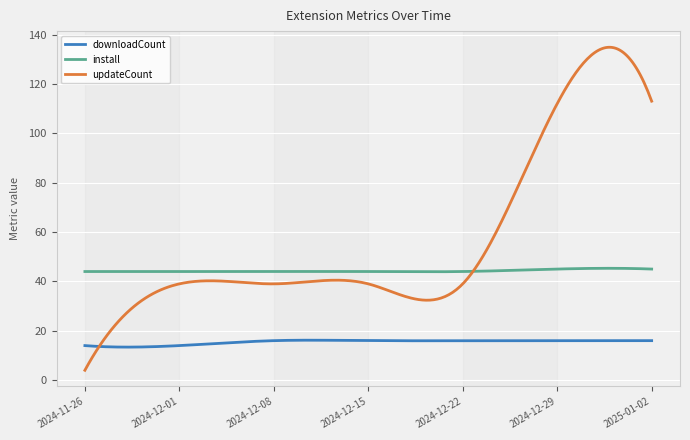

True or false: downloadCount and install intersect in this chart.

False